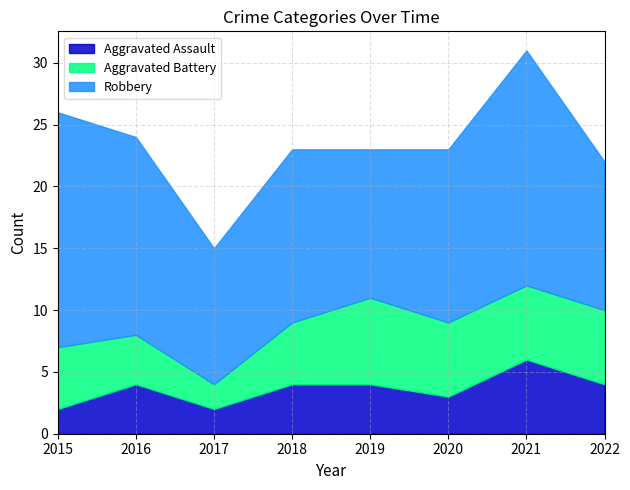

What is the value of the Aggravated Assault point at the 2nd from the left?

4